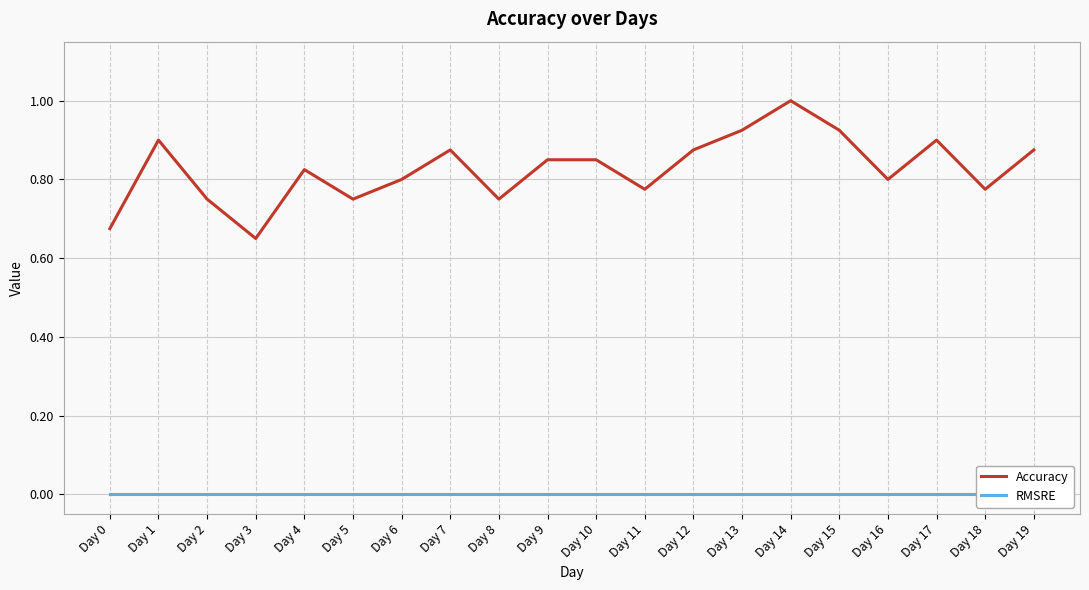

What is the approximate value of Accuracy at Day 7?

0.9